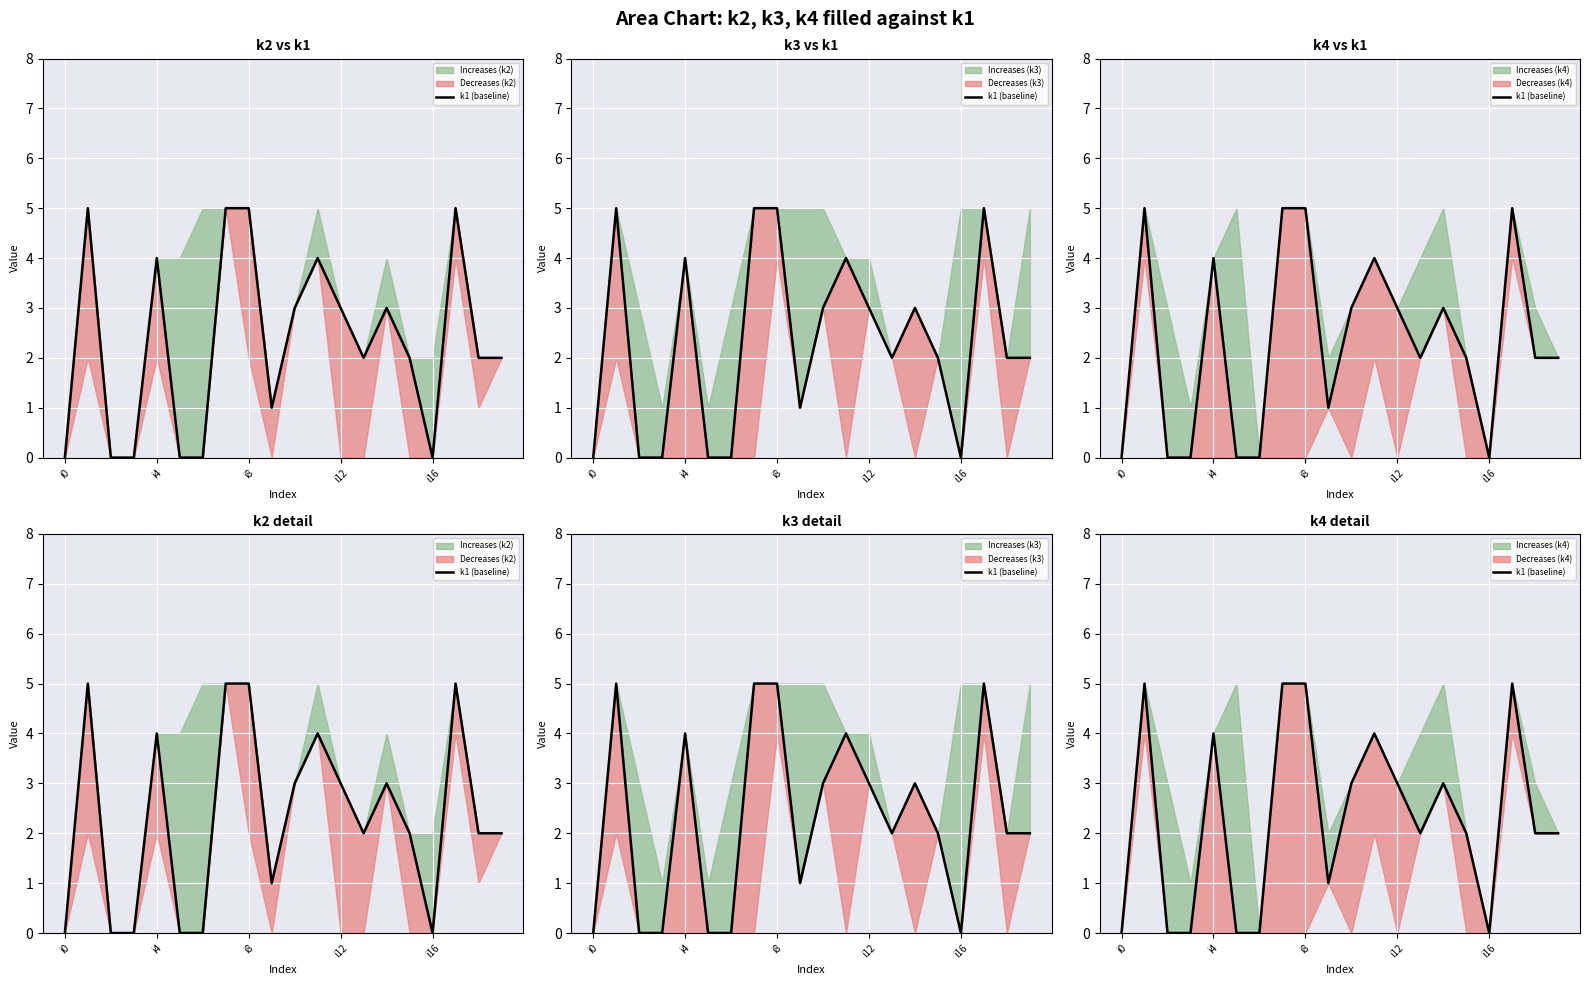

How many values are between 0 and 4?

16